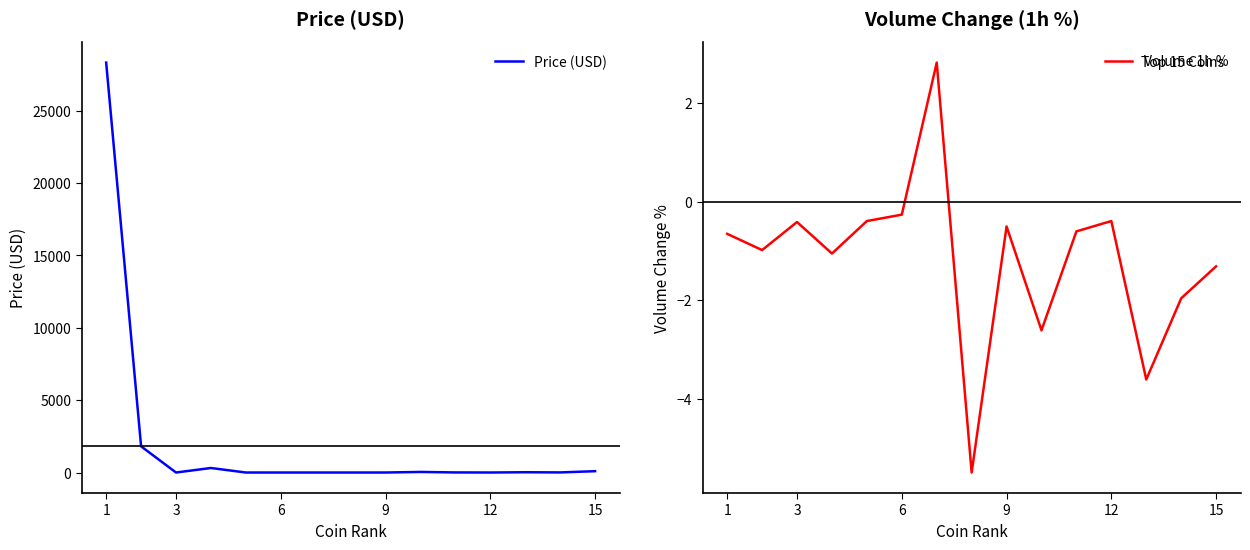

In Price (USD), how many points are lower than both neighbors (excluding endpoints)?

4